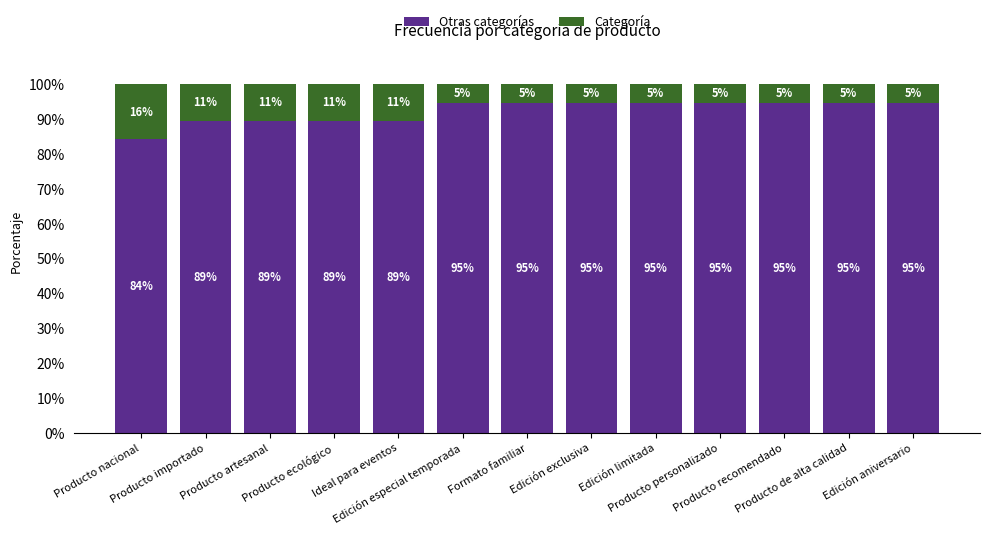

True or false: Otras categorías has a value of 94.7 at Producto recomendado.

True